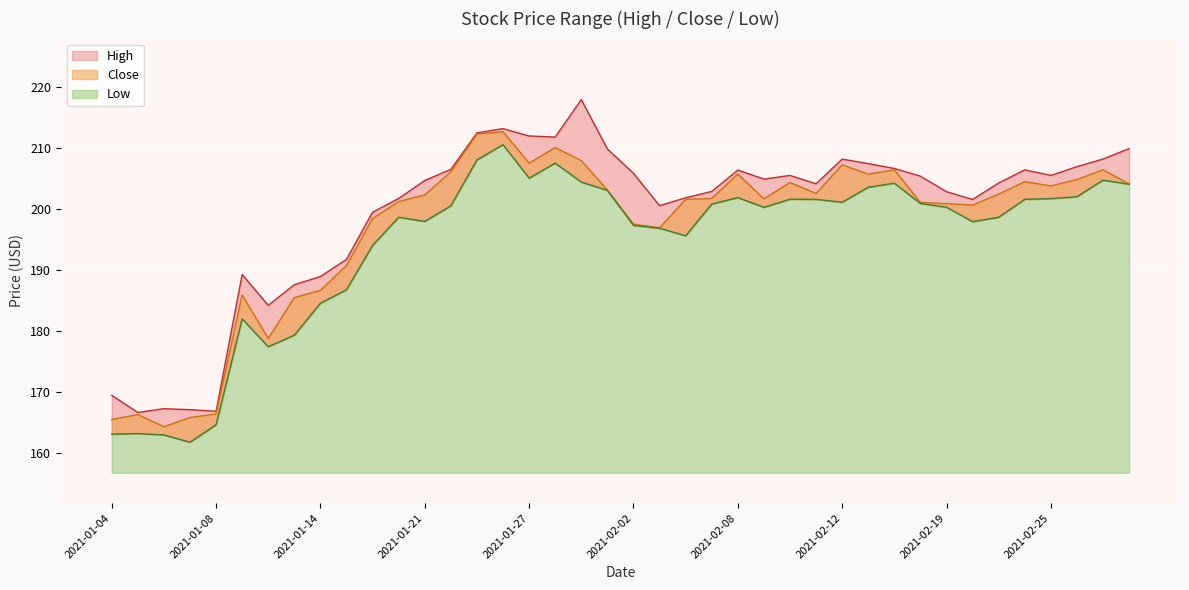

Count the number of categories in the chart.

40